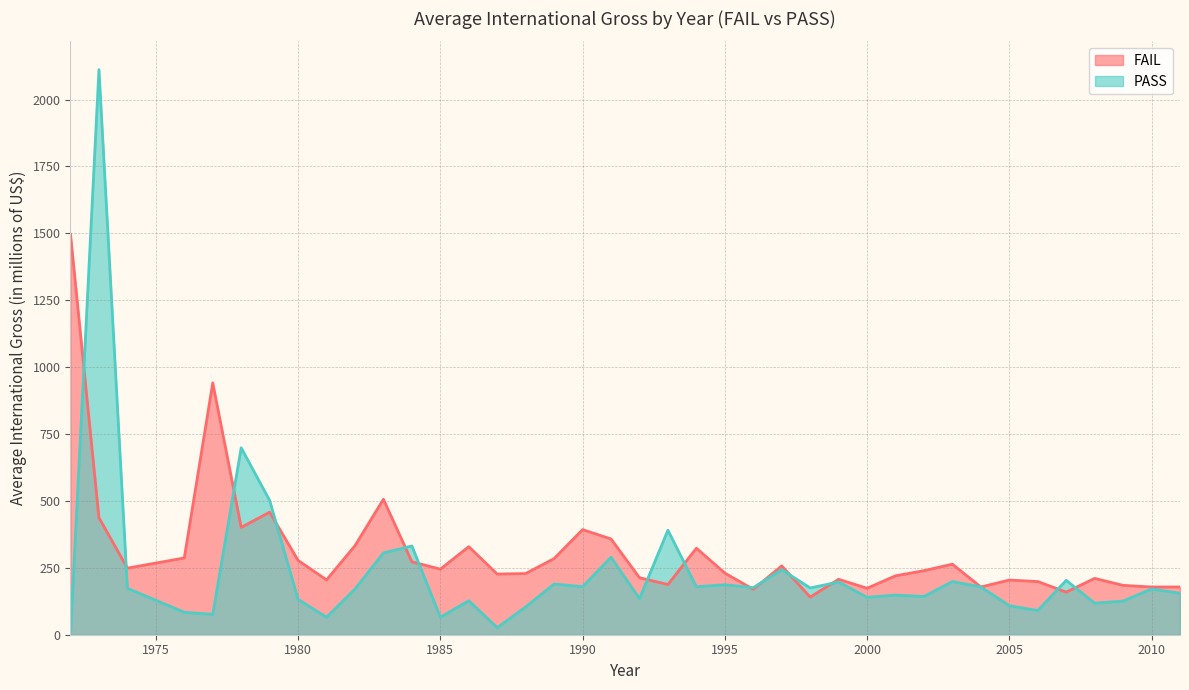

Reading right to left, extract all data points from this chart.

FAIL: 2011=178.4	2010=178.4	2009=184.5	2008=210.6	2007=159.3	2006=198.7	2005=204.3	2004=178.4	2003=263.7	2002=239.4	2001=220.2	2000=173.6	1999=207.2	1998=140.7	1997=257.3	1996=169.8	1995=230.5	1994=323.4	1993=187.6	1992=213.1	1991=357.9	1990=392.8	1989=284.7	1988=228.6	1987=226.7	1986=329.2	1985=245.1	1984=272.5	1983=506.3	1982=332.9	1981=204.9	1980=277.8	1979=458.0	1978=401.1	1977=941.2	1976=286.8	1974=248.8	1973=437.4	1972=1496.1
PASS: 2011=155.0	2010=171.1	2009=125.9	2008=117.9	2007=203.2	2006=90.3	2005=108.6	2004=178.5	2003=198.9	2002=142.9	2001=148.0	2000=139.9	1999=197.1	1998=174.8	1997=243.5	1996=175.8	1995=186.9	1994=179.3	1993=390.6	1992=134.7	1991=289.6	1990=179.4	1989=189.6	1988=103.8	1987=26.4	1986=127.2	1985=65.5	1984=331.8	1983=305.8	1982=170.9	1981=65.4	1980=132.1	1979=502.0	1978=698.4	1977=76.1	1976=84.0	1974=173.7	1973=2111.9	1972=2.3